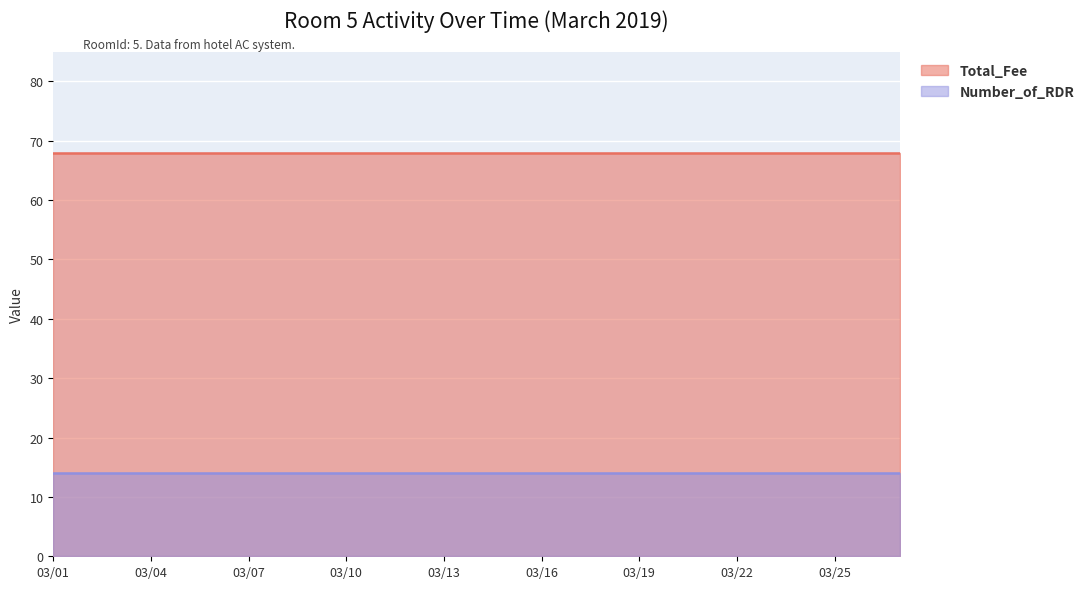

True or false: Total_Fee has a value of 42 at 03/11.

False